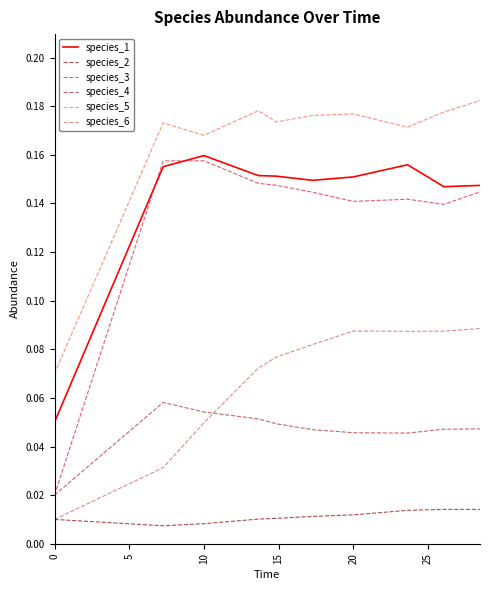

Which series has the widest spread of values?

species_3